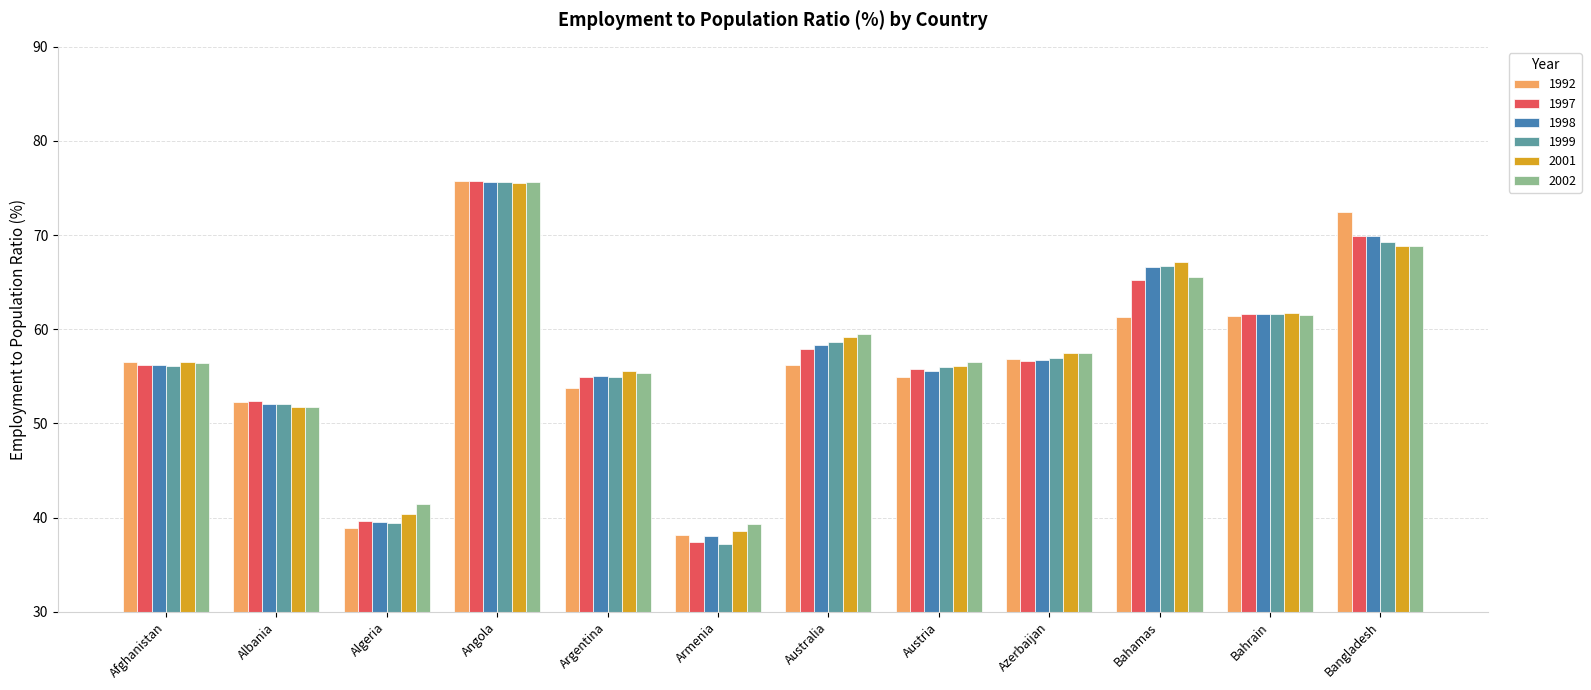

What is the difference between the second highest and minimum values in the 2001 series?

30.3